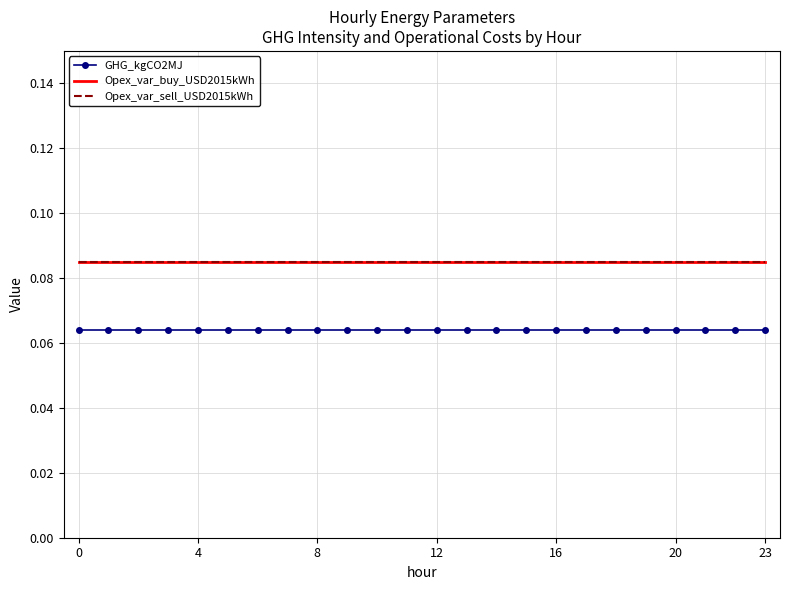

What is the value of the Opex_var_buy_USD2015kWh point at the 10th from the left?

0.1